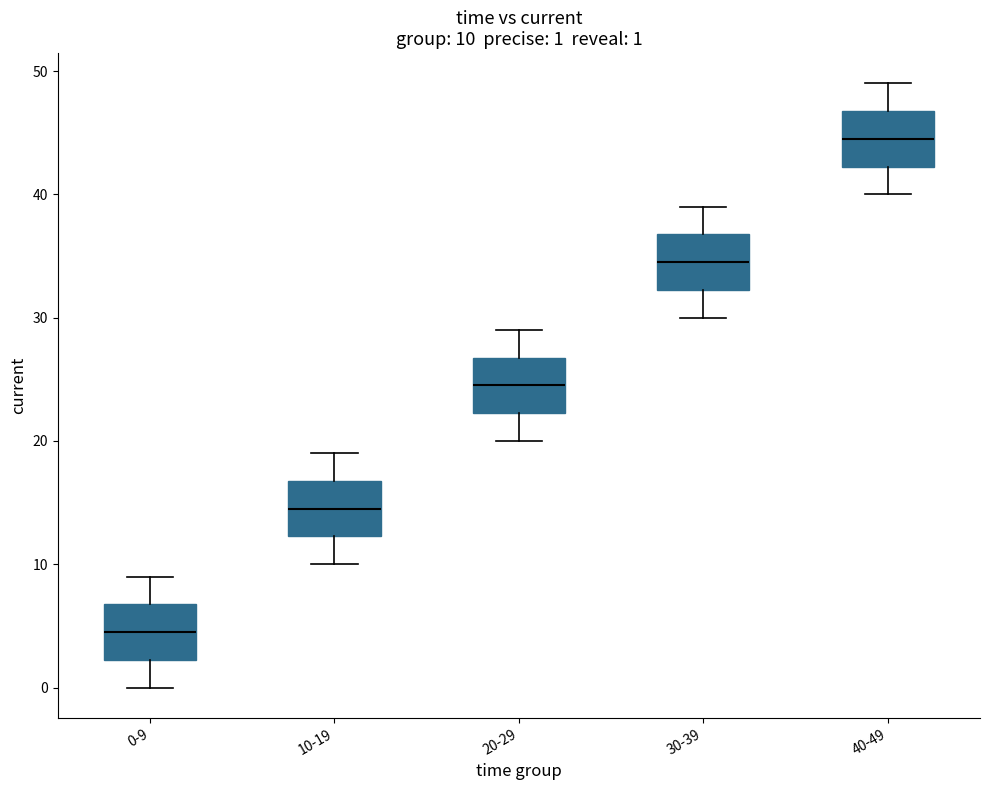

Which box's median line is the highest?

40-49